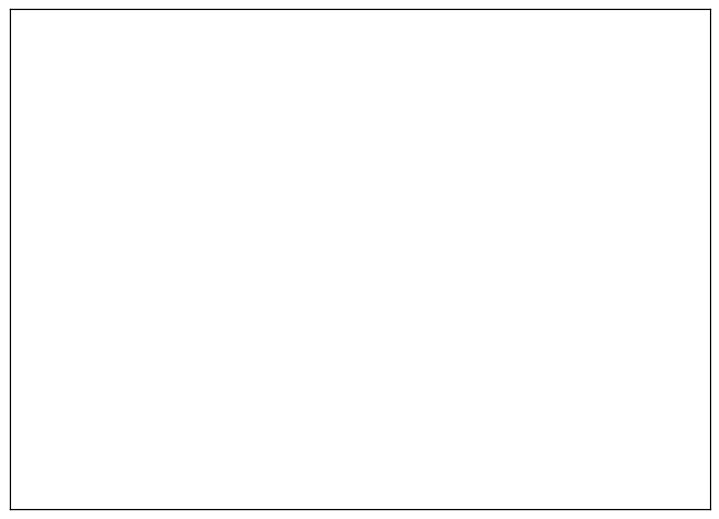

The Homicide slice represents 1% of the pie. True or false?

True